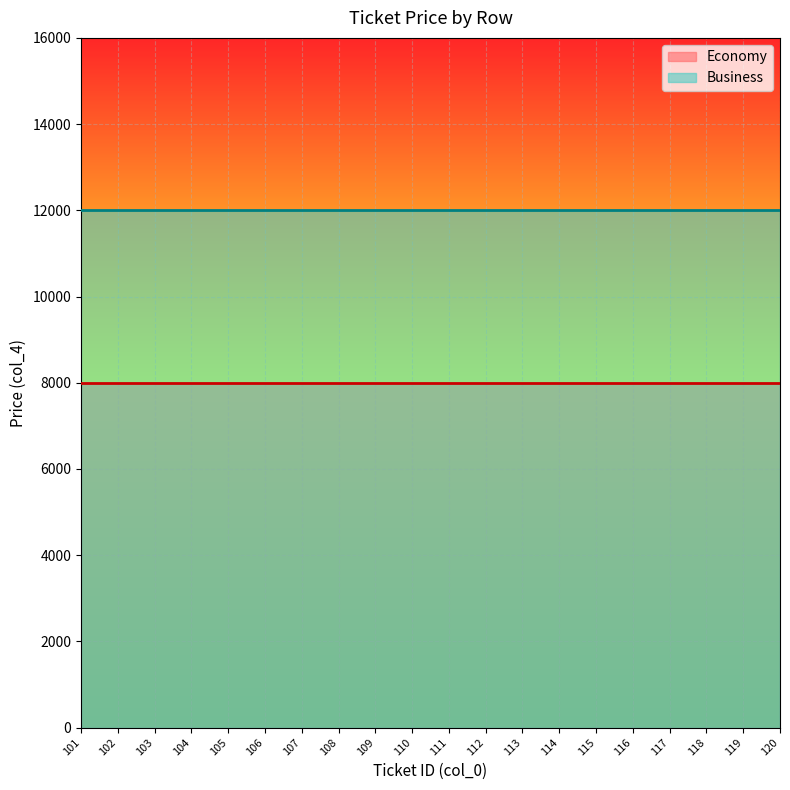

Reading left to right, what are all the values shown in this chart?

Economy: 8000	8000	8000	8000	8000	8000	8000	8000	8000	8000	8000	8000	8000	8000	8000	8000	8000	8000	8000	8000
Business: 12000	12000	12000	12000	12000	12000	12000	12000	12000	12000	12000	12000	12000	12000	12000	12000	12000	12000	12000	12000